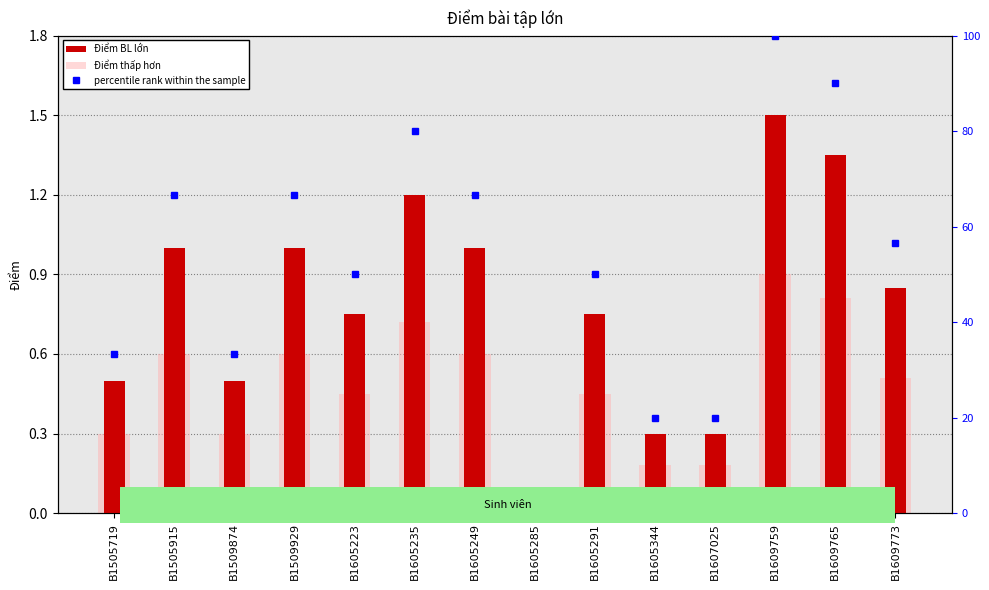

Read the Điểm thấp hơn value at B1509929.

0.6